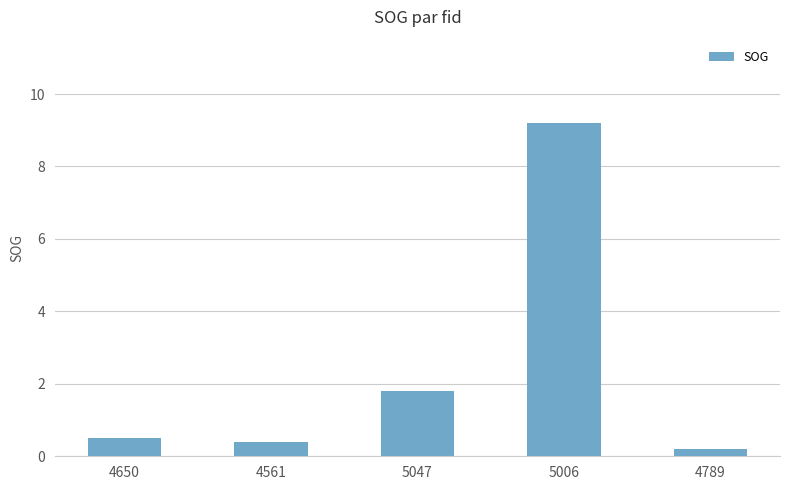

What is the change in value from 5006 to 4789?

-9.0